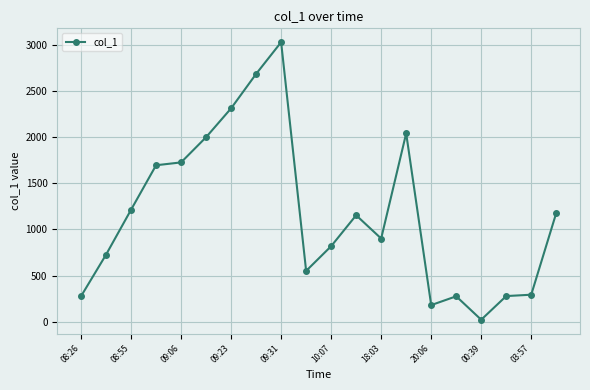

What is the difference between the second highest and second lowest values?

2504.0